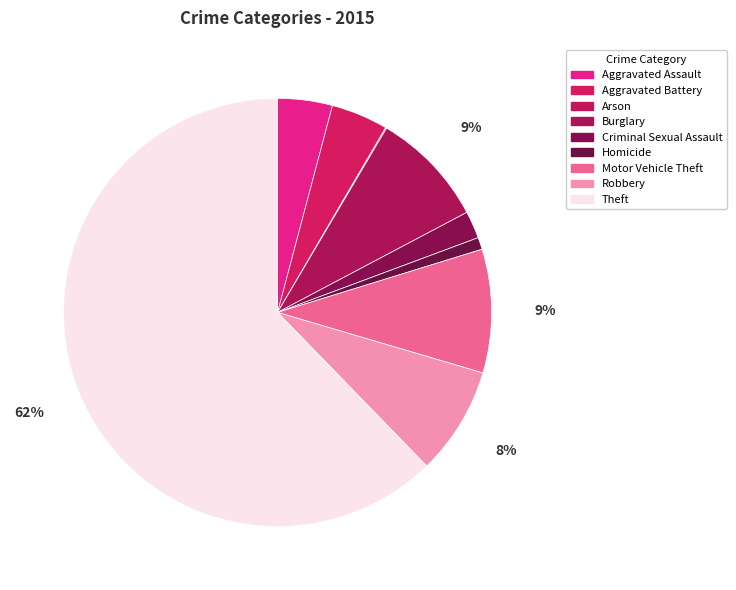

Do Aggravated Battery and Burglary together represent more than half of the pie?

No